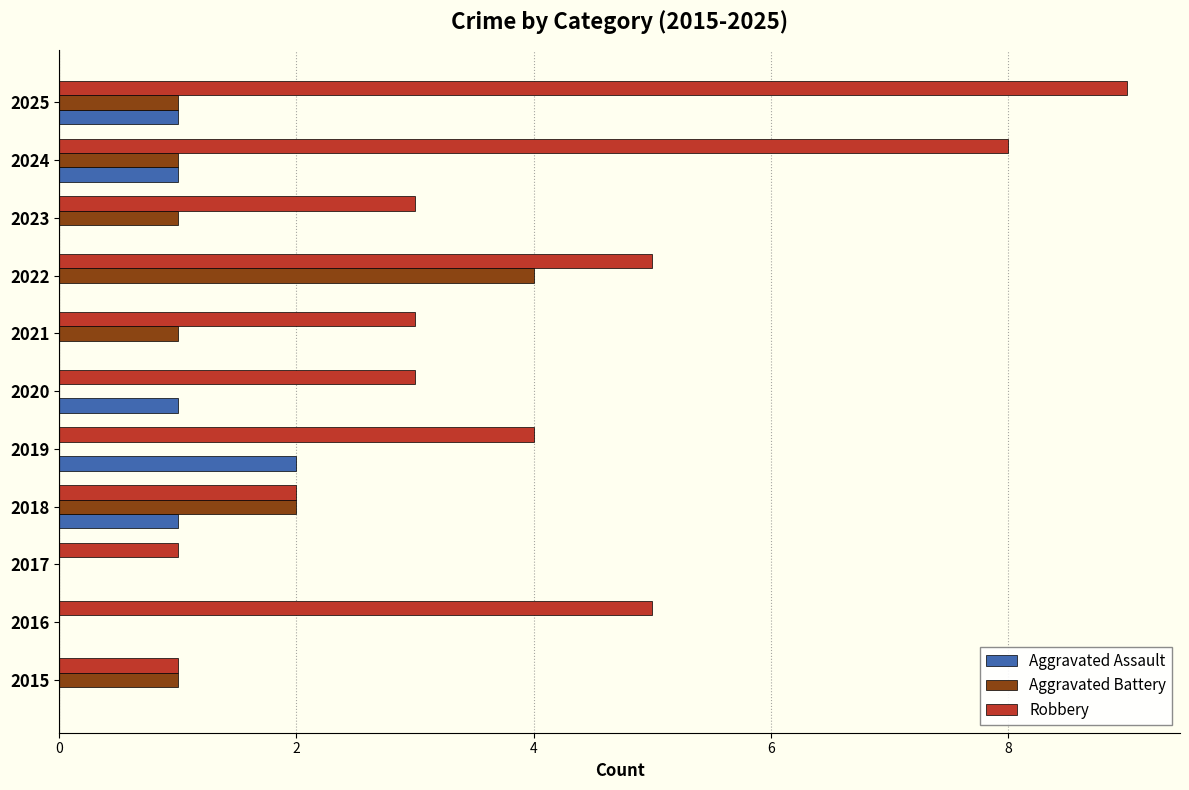

Which category has the highest value in the Aggravated Assault series?

2019